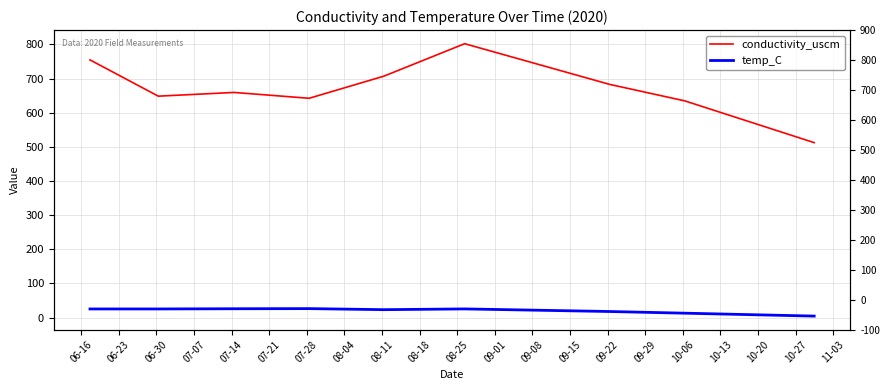

Reading left to right, what are all the values shown in this chart?

conductivity_uscm: 754.5	648.3	659.2	642.1	706.9	801.9	682.7	634.5	512.2
temp_C: 25.2	25.2	25.8	26.2	23.1	25.3	17.7	12.8	4.3